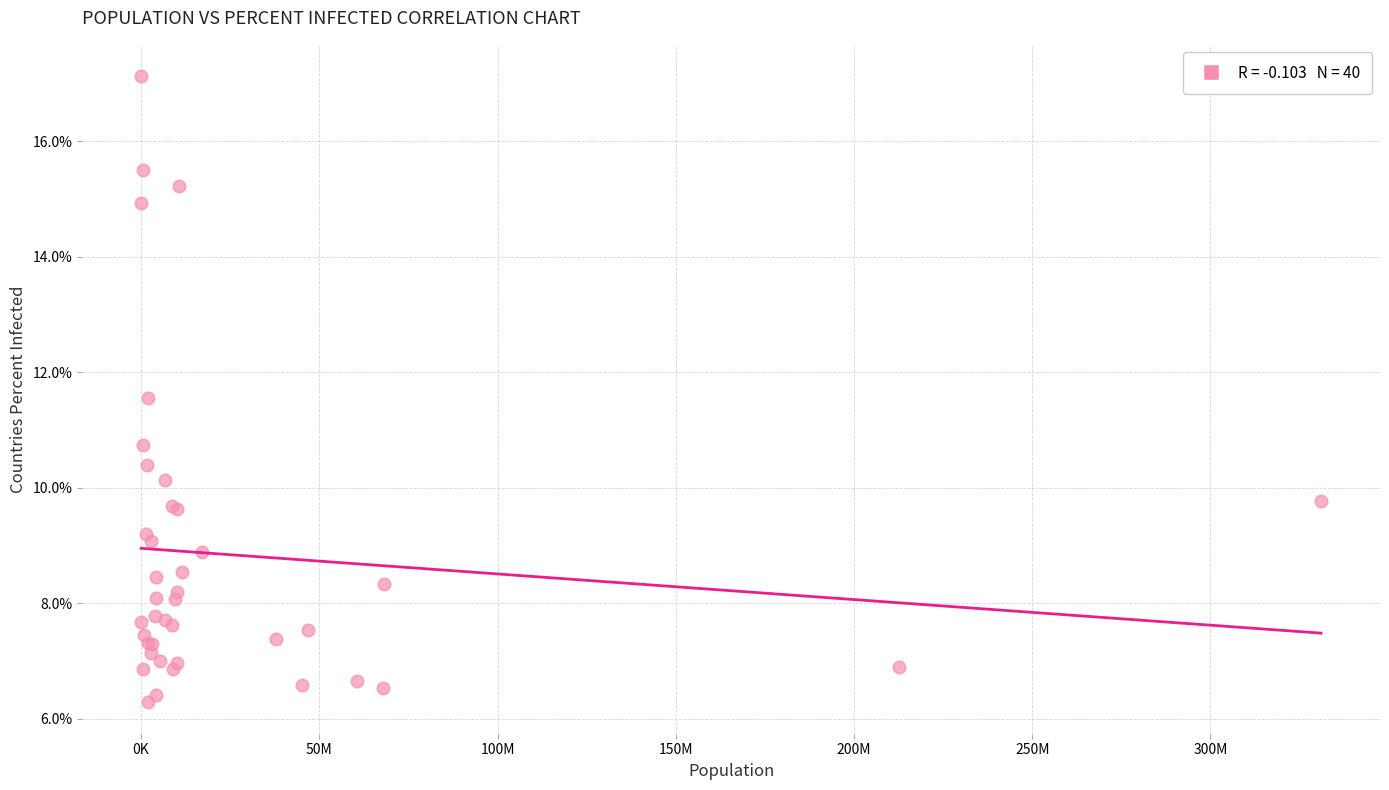

What Y value in the scatter plot is closest to 11?

10.7